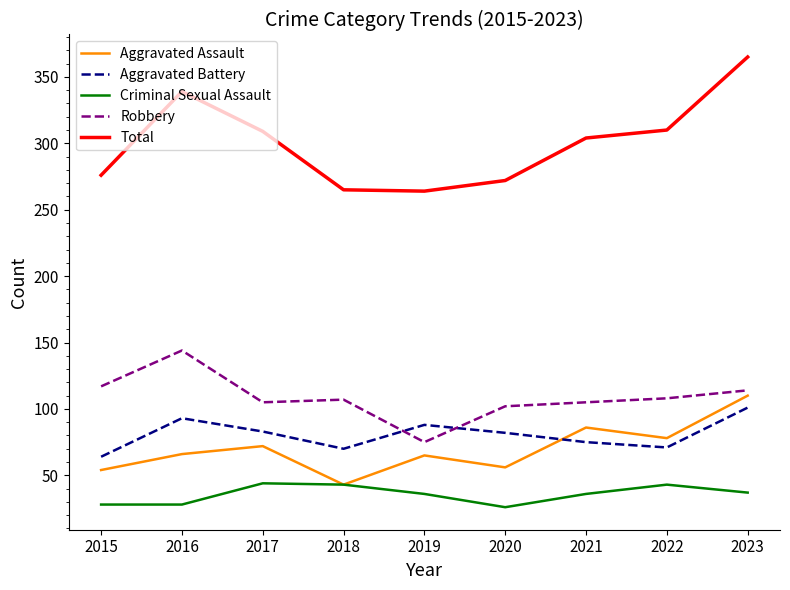

What are all the series names shown in the legend?

Aggravated Assault, Aggravated Battery, Criminal Sexual Assault, Robbery, Total